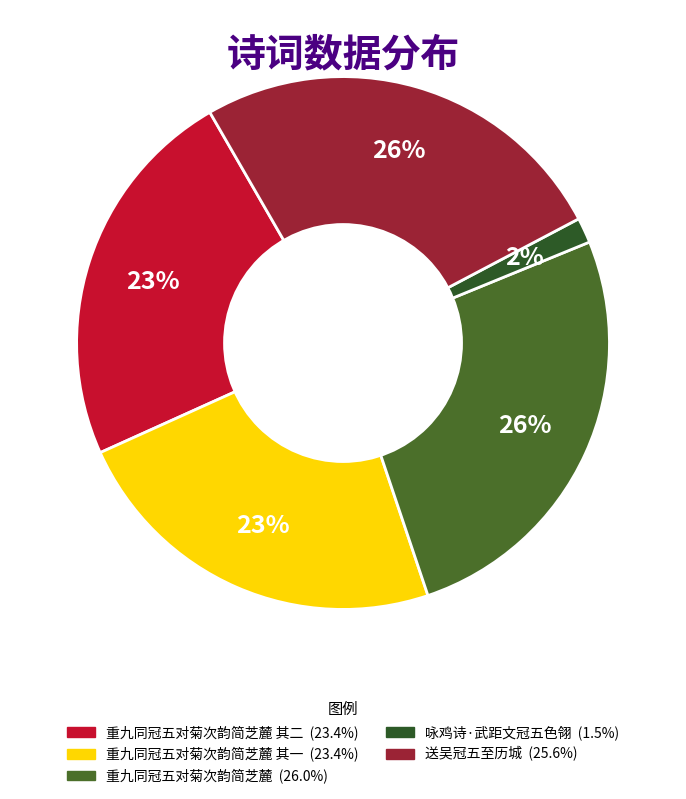

How many slices are in this pie chart?

5